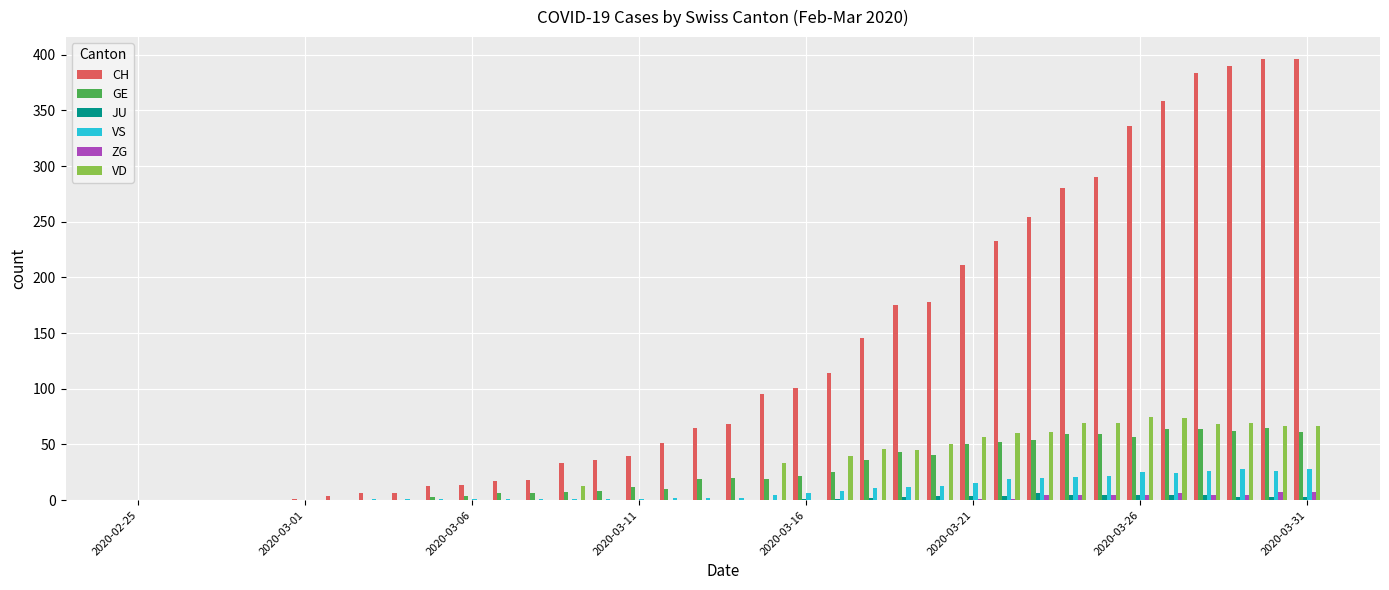

What is the sum of all CH values?

4709